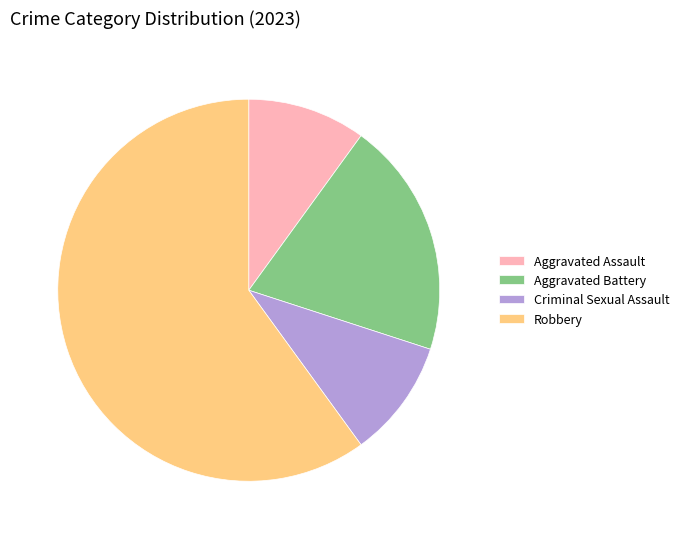

How many segments does this pie chart have?

4